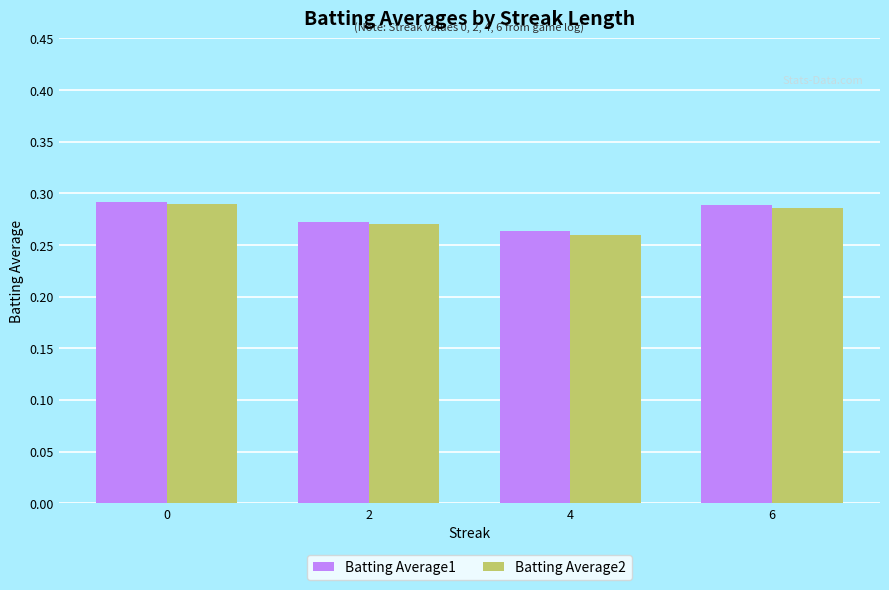

Which label corresponds to the smallest value in the chart?

4